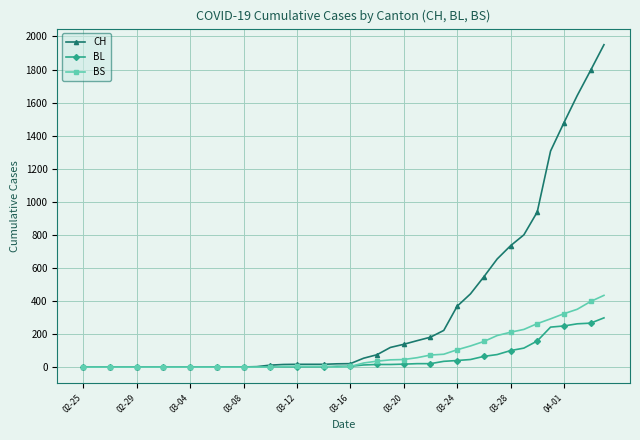

What is the maximum value for BL?

298